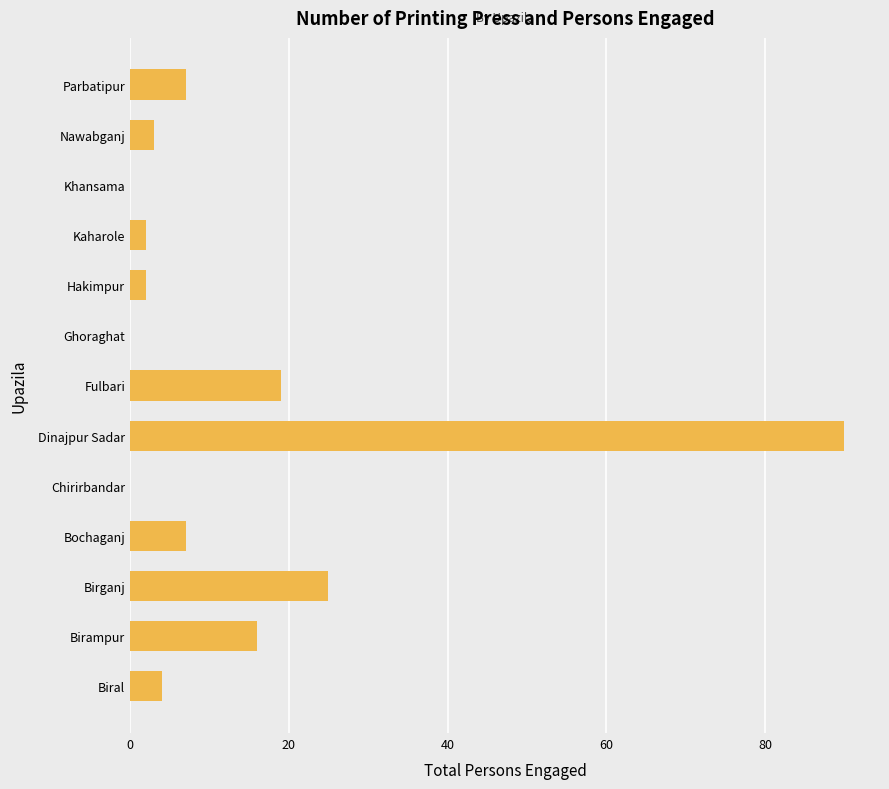

Which category has the highest value across all series?

Dinajpur Sadar